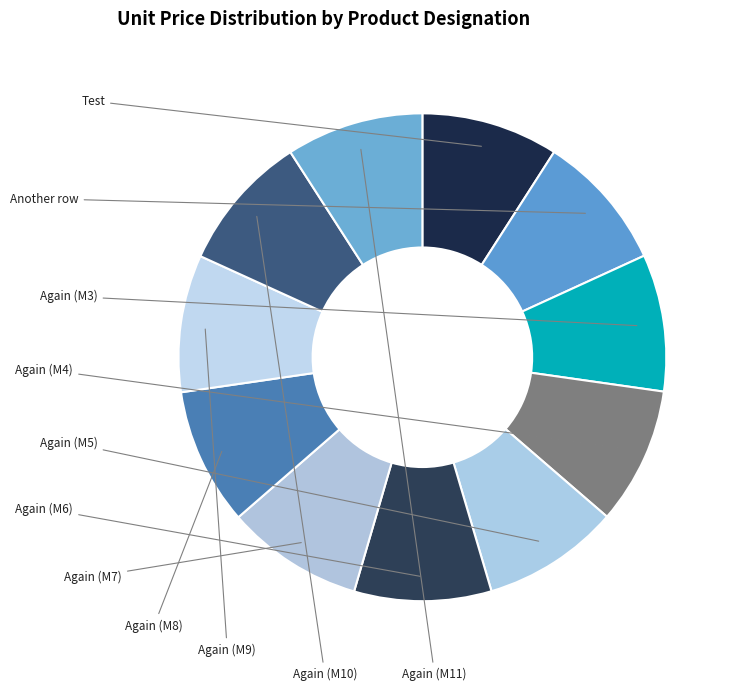

Between Again (M8) and Again (M7), which is larger?

Again (M8)